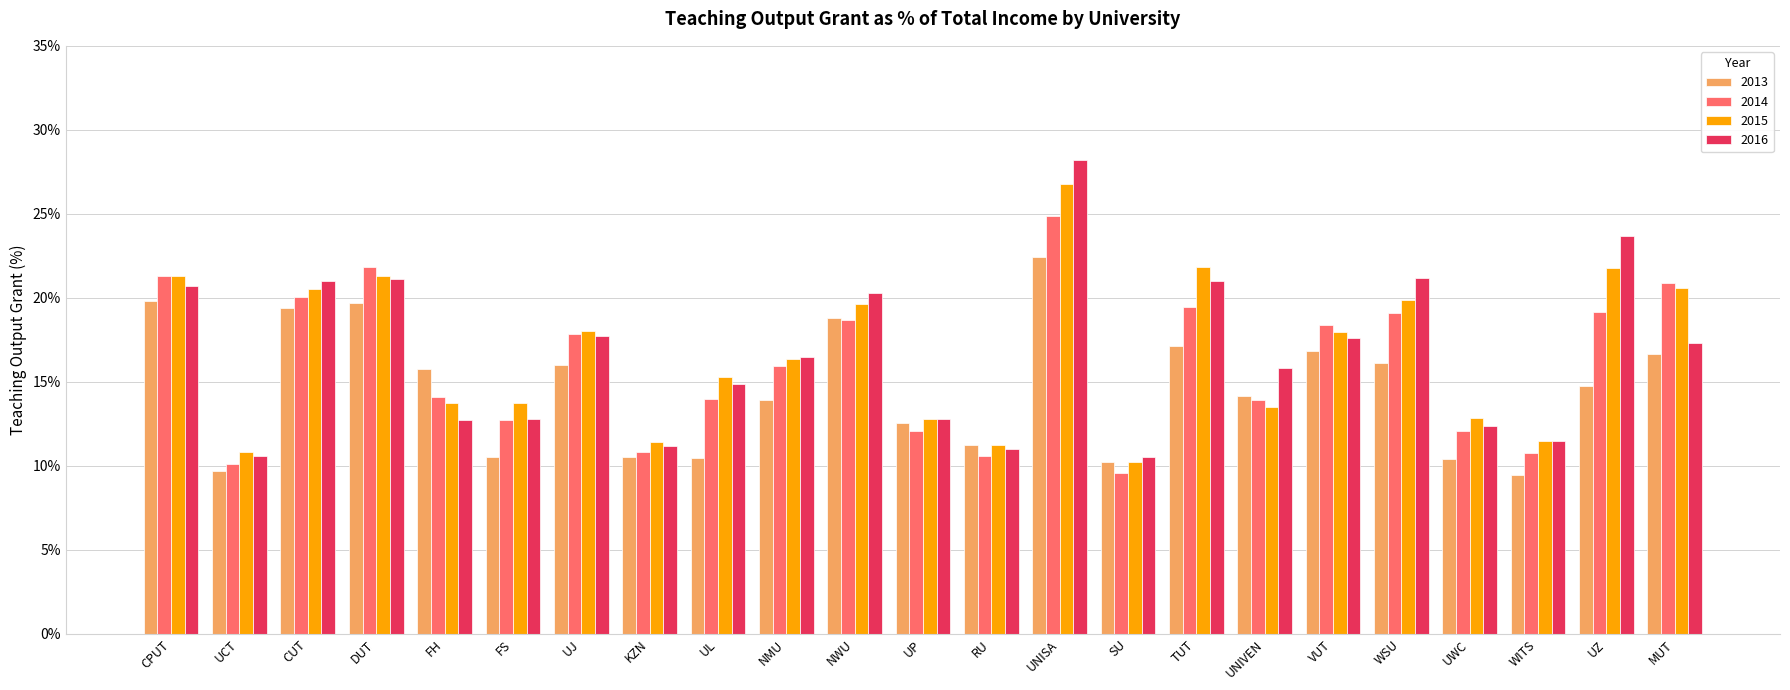

Is the value of 2014 at NWU greater than the value of 2013 at KZN?

Yes